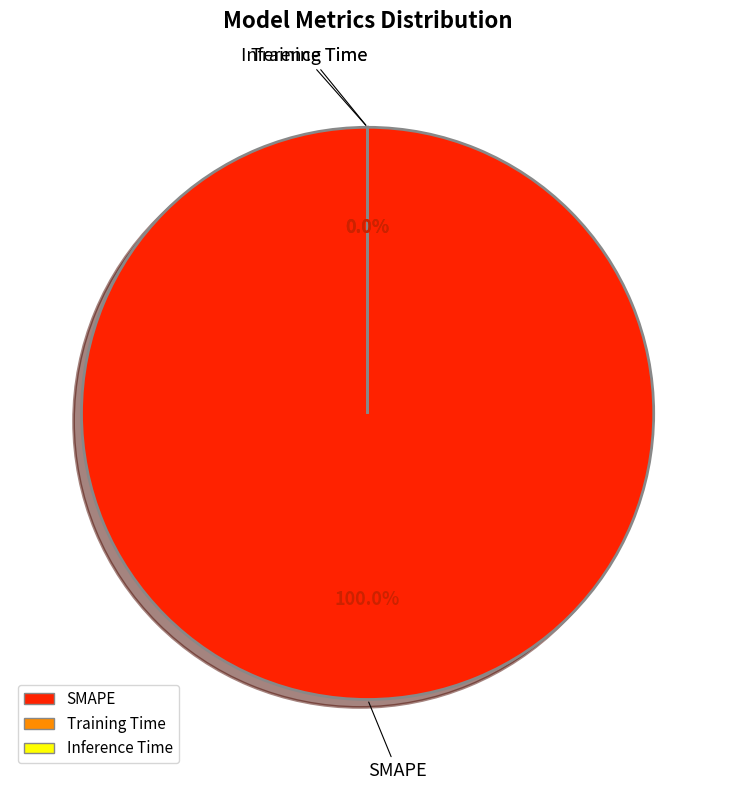

Which slice represents more than half of the pie?

SMAPE